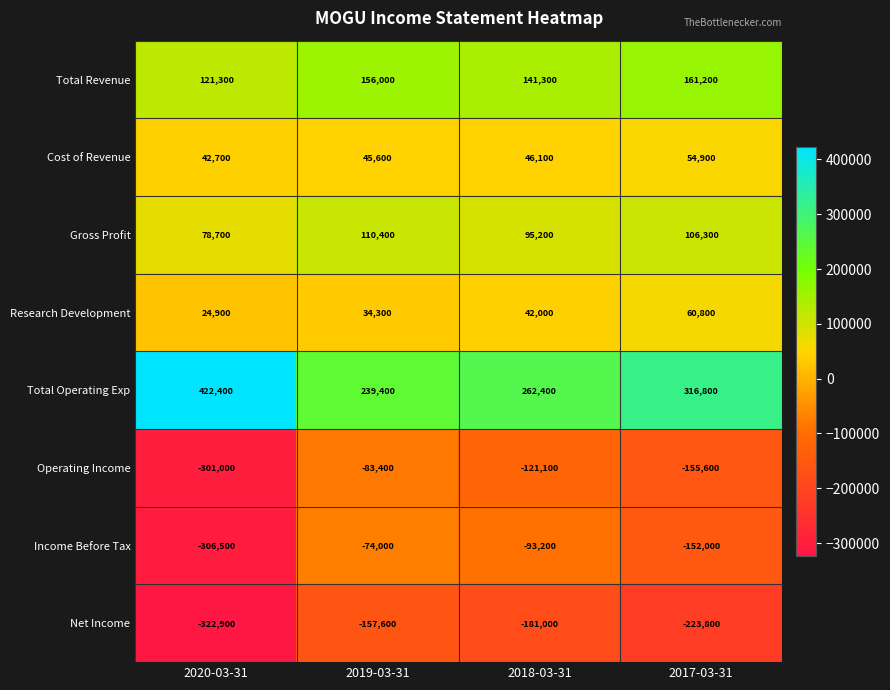

Which series has the largest range (max minus min)?

Income Before Tax